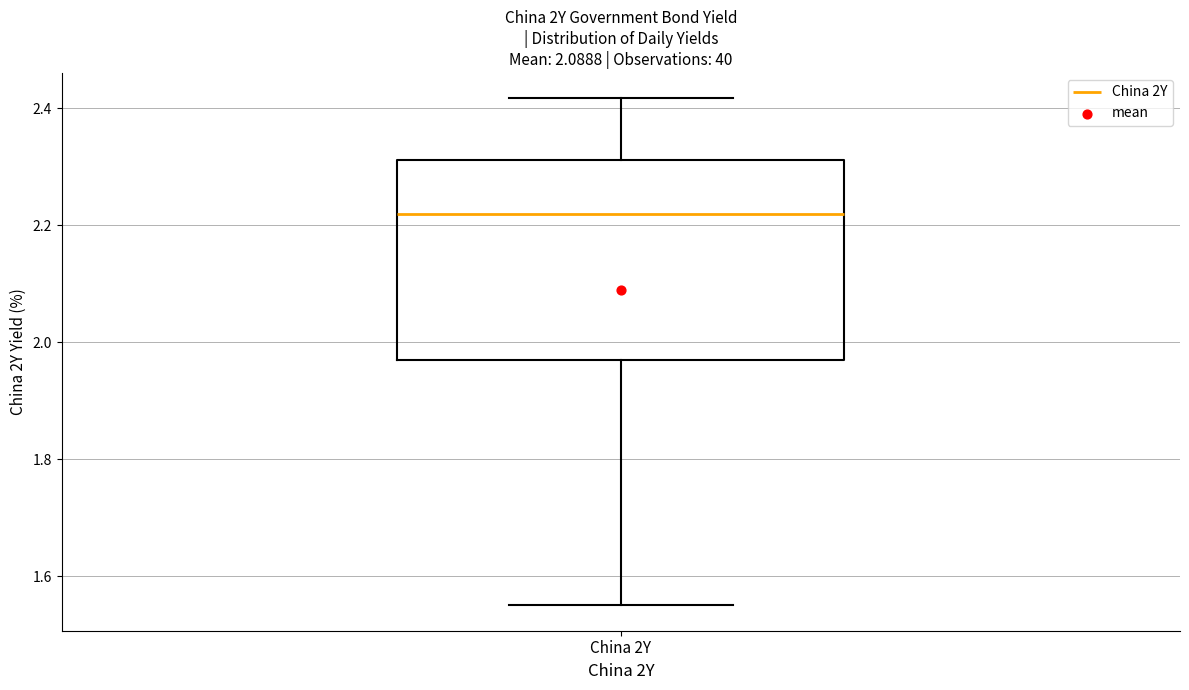

Transcribe this box plot: give where the median line is, the range the box spans, and where the two whiskers end, as read against the y-axis. The values are not printed on the chart, so give them approximately, as read against the axis.

median 2.22, box 1.96 to 2.32, whiskers 1.56 to 2.42